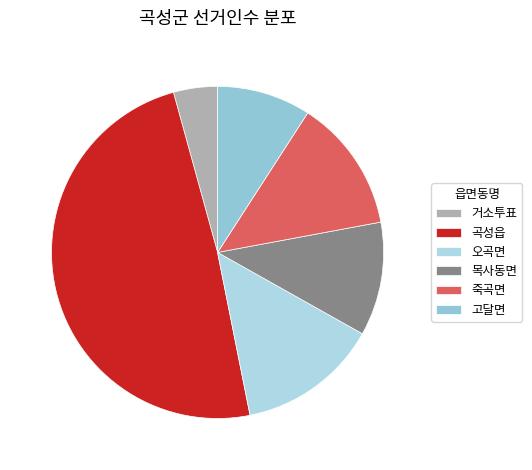

Count the number of slices in the pie.

6